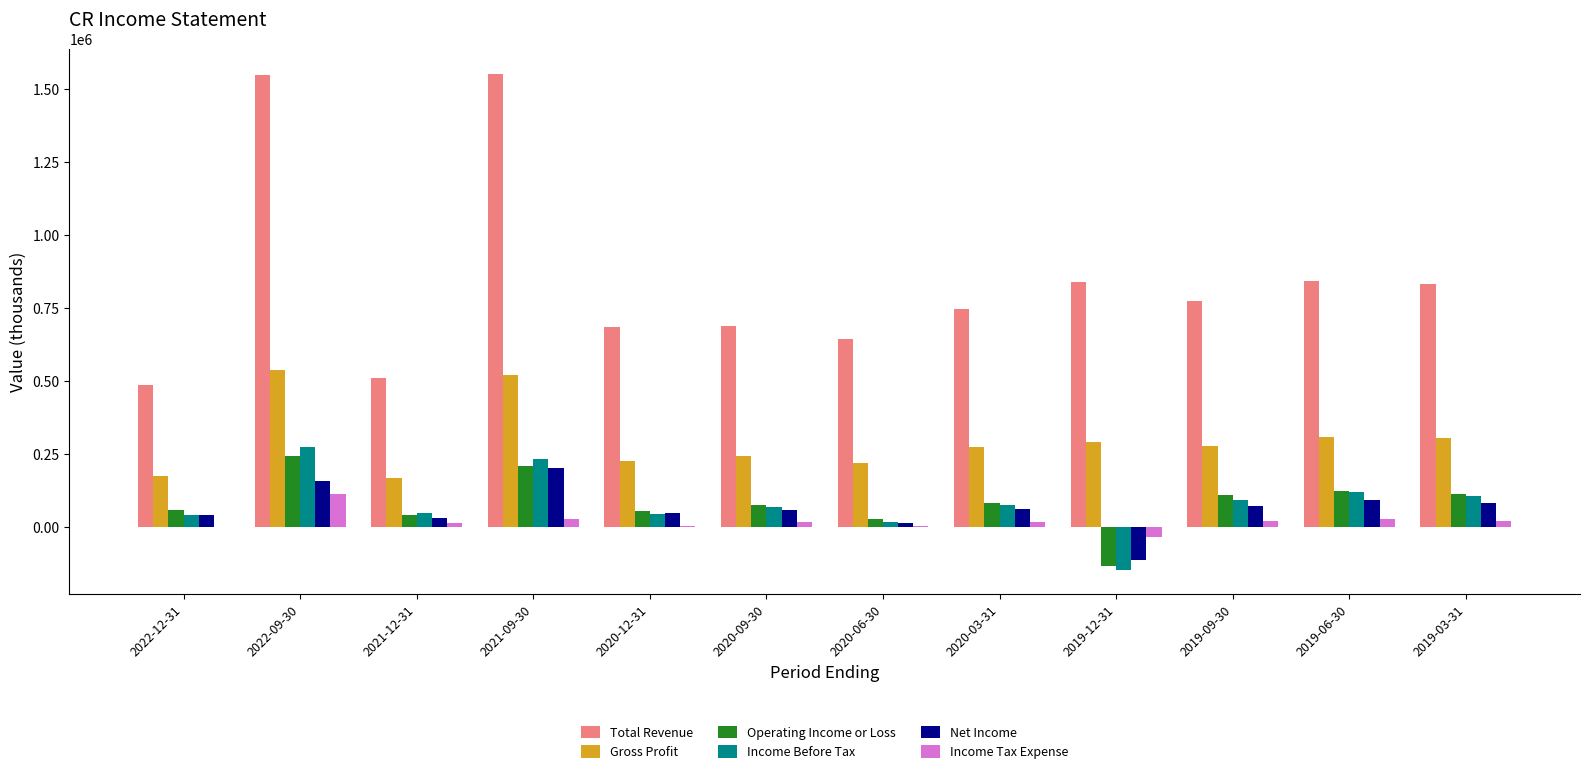

Between 2021-09-30 and 2020-03-31, which series saw the biggest shift?

Total Revenue